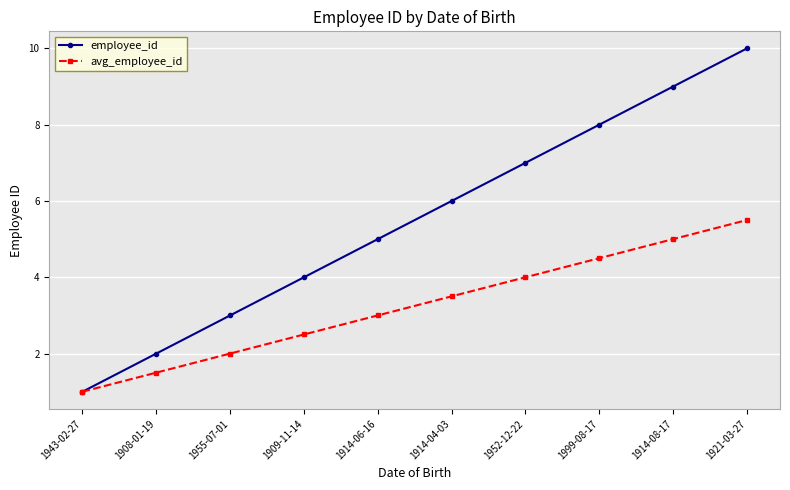

What is the difference between the maximum and minimum values in the employee_id series?

9.0